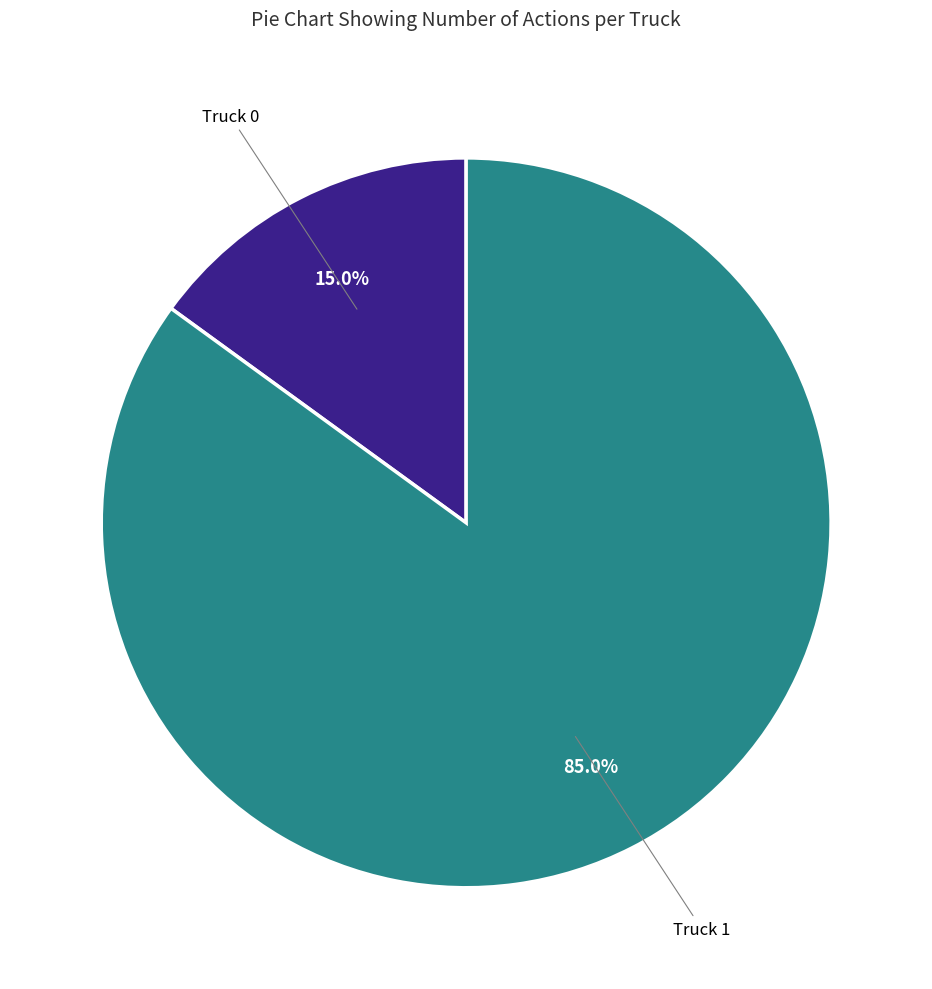

Is there a majority slice in this chart?

Yes